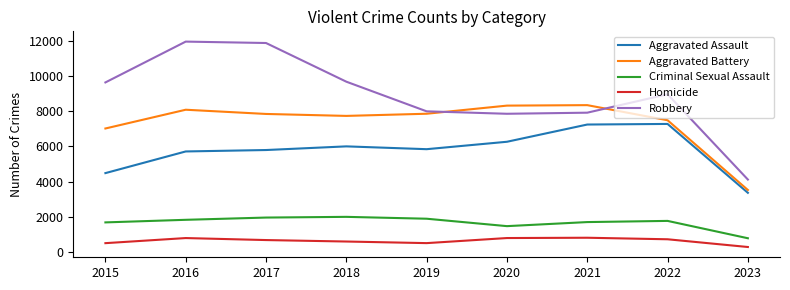

What are all the series names shown in the legend?

Aggravated Assault, Aggravated Battery, Criminal Sexual Assault, Homicide, Robbery